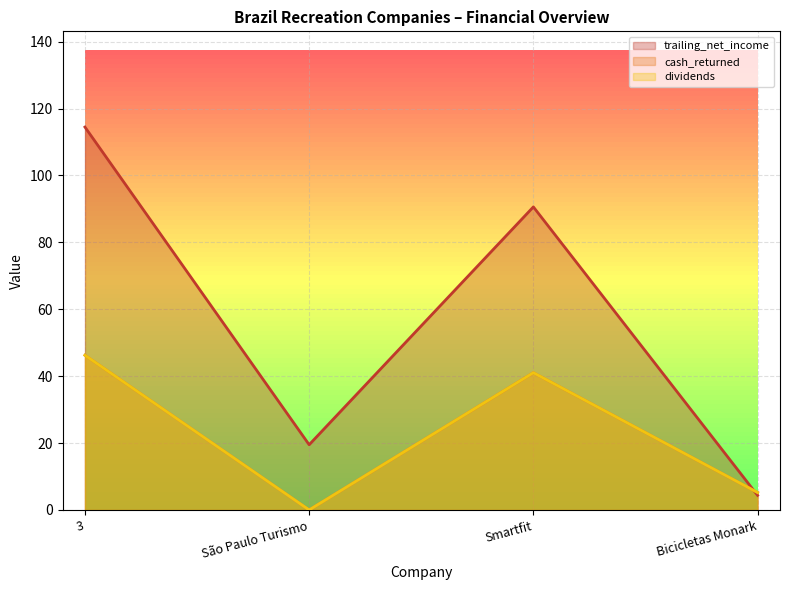

What is the sum of the trailing_net_income values at São Paulo Turismo and Smartfit?

110.1